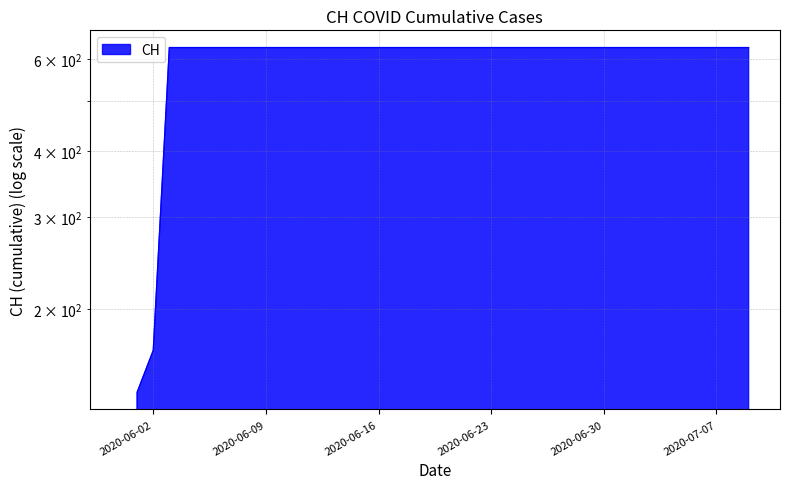

True or false: the data shows 407 at 2020-06-17.

False